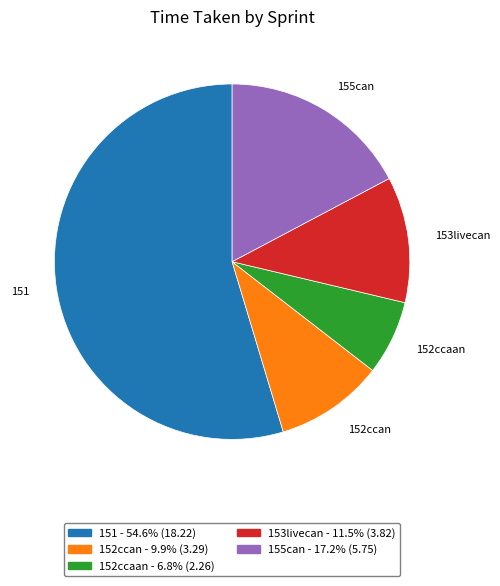

What is the smallest slice in the pie chart?

152ccaan